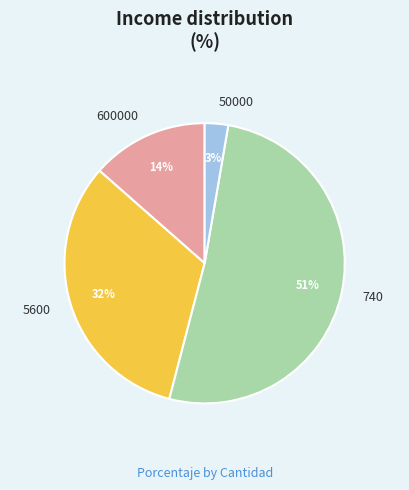

Do 600000 and 740 together represent more than half of the pie?

Yes